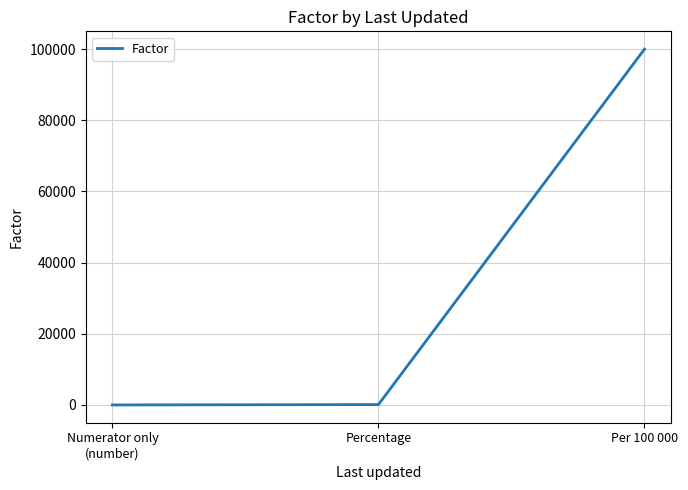

How many values are below 100?

1